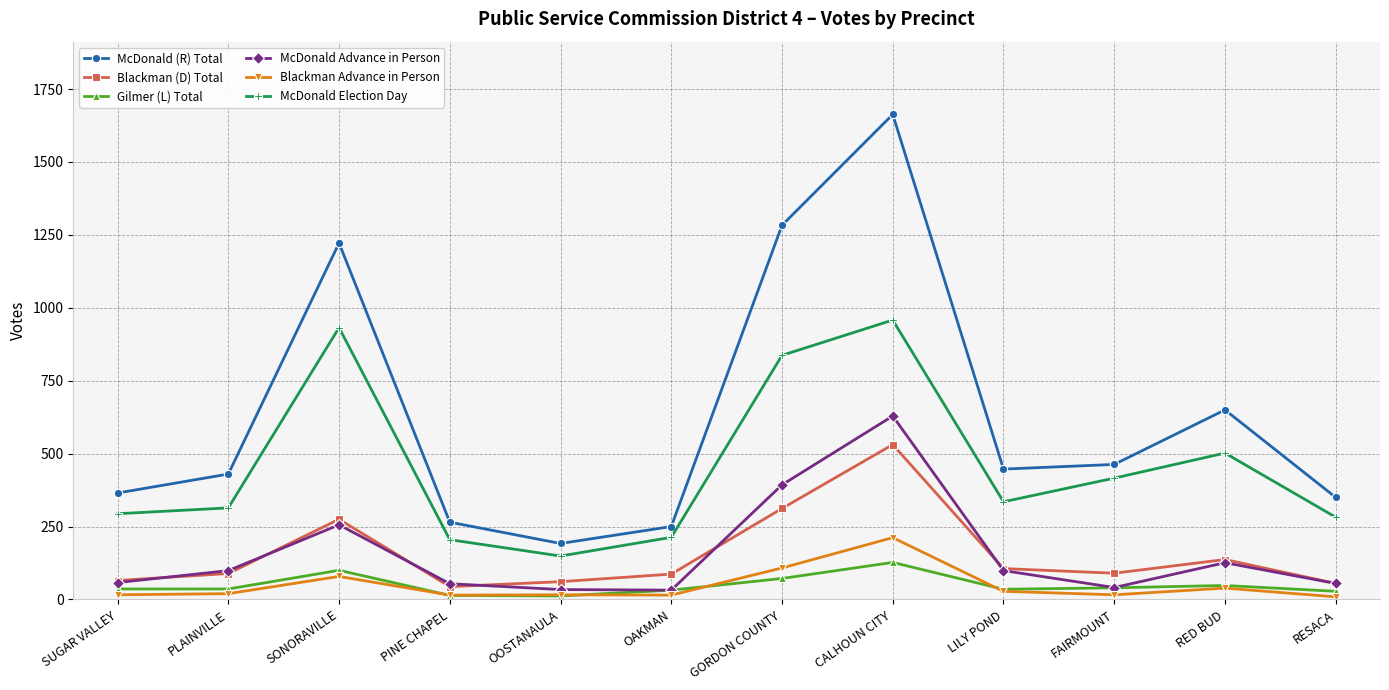

Is this an area chart (filled region under the line)?

No